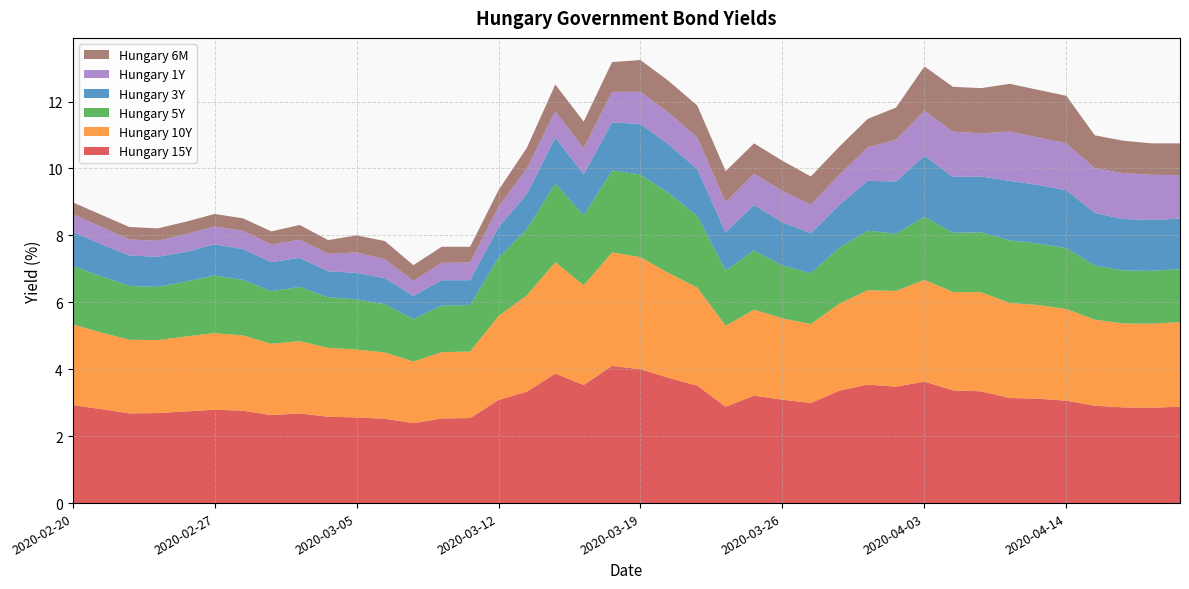

Reading right to left, transcribe all the data shown in this chart.

Hungary 15Y: 2020-04-20=2.9	2020-04-17=2.9	2020-04-16=2.9	2020-04-15=2.9	2020-04-14=3.1	2020-04-09=3.1	2020-04-08=3.1	2020-04-07=3.3	2020-04-06=3.4	2020-04-03=3.6	2020-04-02=3.5	2020-04-01=3.5	2020-03-30=3.4	2020-03-27=3.0	2020-03-26=3.1	2020-03-25=3.2	2020-03-24=2.9	2020-03-23=3.5	2020-03-20=3.7	2020-03-19=4.0	2020-03-18=4.1	2020-03-17=3.5	2020-03-16=3.9	2020-03-13=3.3	2020-03-12=3.1	2020-03-11=2.5	2020-03-10=2.5	2020-03-09=2.4	2020-03-06=2.5	2020-03-05=2.6	2020-03-04=2.6	2020-03-03=2.7	2020-03-02=2.6	2020-02-28=2.8	2020-02-27=2.8	2020-02-26=2.7	2020-02-25=2.7	2020-02-24=2.7	2020-02-21=2.8	2020-02-20=2.9
Hungary 10Y: 2020-04-20=2.5	2020-04-17=2.5	2020-04-16=2.5	2020-04-15=2.6	2020-04-14=2.7	2020-04-09=2.8	2020-04-08=2.8	2020-04-07=3.0	2020-04-06=2.9	2020-04-03=3.0	2020-04-02=2.9	2020-04-01=2.8	2020-03-30=2.6	2020-03-27=2.4	2020-03-26=2.4	2020-03-25=2.6	2020-03-24=2.4	2020-03-23=2.9	2020-03-20=3.1	2020-03-19=3.4	2020-03-18=3.4	2020-03-17=3.0	2020-03-16=3.3	2020-03-13=2.9	2020-03-12=2.5	2020-03-11=2.0	2020-03-10=2.0	2020-03-09=1.8	2020-03-06=2.0	2020-03-05=2.0	2020-03-04=2.1	2020-03-03=2.2	2020-03-02=2.1	2020-02-28=2.2	2020-02-27=2.3	2020-02-26=2.2	2020-02-25=2.2	2020-02-24=2.2	2020-02-21=2.3	2020-02-20=2.4
Hungary 5Y: 2020-04-20=1.6	2020-04-17=1.6	2020-04-16=1.6	2020-04-15=1.6	2020-04-14=1.8	2020-04-09=1.8	2020-04-08=1.9	2020-04-07=1.8	2020-04-06=1.8	2020-04-03=1.9	2020-04-02=1.7	2020-04-01=1.8	2020-03-30=1.7	2020-03-27=1.5	2020-03-26=1.6	2020-03-25=1.8	2020-03-24=1.6	2020-03-23=2.1	2020-03-20=2.4	2020-03-19=2.5	2020-03-18=2.5	2020-03-17=2.1	2020-03-16=2.4	2020-03-13=2.0	2020-03-12=1.7	2020-03-11=1.4	2020-03-10=1.4	2020-03-09=1.3	2020-03-06=1.4	2020-03-05=1.5	2020-03-04=1.5	2020-03-03=1.6	2020-03-02=1.6	2020-02-28=1.7	2020-02-27=1.7	2020-02-26=1.6	2020-02-25=1.6	2020-02-24=1.6	2020-02-21=1.7	2020-02-20=1.8
Hungary 3Y: 2020-04-20=1.5	2020-04-17=1.5	2020-04-16=1.5	2020-04-15=1.6	2020-04-14=1.7	2020-04-09=1.8	2020-04-08=1.8	2020-04-07=1.7	2020-04-06=1.7	2020-04-03=1.8	2020-04-02=1.6	2020-04-01=1.5	2020-03-30=1.3	2020-03-27=1.2	2020-03-26=1.3	2020-03-25=1.4	2020-03-24=1.1	2020-03-23=1.4	2020-03-20=1.4	2020-03-19=1.5	2020-03-18=1.4	2020-03-17=1.2	2020-03-16=1.4	2020-03-13=1.1	2020-03-12=0.9	2020-03-11=0.7	2020-03-10=0.8	2020-03-09=0.7	2020-03-06=0.8	2020-03-05=0.8	2020-03-04=0.8	2020-03-03=0.9	2020-03-02=0.9	2020-02-28=0.9	2020-02-27=0.9	2020-02-26=0.9	2020-02-25=0.9	2020-02-24=0.9	2020-02-21=1.0	2020-02-20=1.0
Hungary 1Y: 2020-04-20=1.3	2020-04-17=1.4	2020-04-16=1.4	2020-04-15=1.3	2020-04-14=1.4	2020-04-09=1.4	2020-04-08=1.5	2020-04-07=1.3	2020-04-06=1.4	2020-04-03=1.4	2020-04-02=1.2	2020-04-01=1.0	2020-03-30=0.9	2020-03-27=0.8	2020-03-26=0.9	2020-03-25=0.9	2020-03-24=0.9	2020-03-23=0.9	2020-03-20=0.9	2020-03-19=1.0	2020-03-18=0.9	2020-03-17=0.8	2020-03-16=0.8	2020-03-13=0.8	2020-03-12=0.6	2020-03-11=0.5	2020-03-10=0.5	2020-03-09=0.5	2020-03-06=0.6	2020-03-05=0.6	2020-03-04=0.5	2020-03-03=0.5	2020-03-02=0.5	2020-02-28=0.6	2020-02-27=0.5	2020-02-26=0.5	2020-02-25=0.5	2020-02-24=0.5	2020-02-21=0.5	2020-02-20=0.5
Hungary 6M: 2020-04-20=0.9	2020-04-17=0.9	2020-04-16=1.0	2020-04-15=1.0	2020-04-14=1.4	2020-04-09=1.4	2020-04-08=1.4	2020-04-07=1.4	2020-04-06=1.3	2020-04-03=1.3	2020-04-02=1.0	2020-04-01=0.8	2020-03-30=0.8	2020-03-27=0.8	2020-03-26=0.9	2020-03-25=0.9	2020-03-24=0.9	2020-03-23=1.0	2020-03-20=0.9	2020-03-19=0.9	2020-03-18=0.9	2020-03-17=0.8	2020-03-16=0.8	2020-03-13=0.6	2020-03-12=0.5	2020-03-11=0.5	2020-03-10=0.5	2020-03-09=0.5	2020-03-06=0.5	2020-03-05=0.5	2020-03-04=0.4	2020-03-03=0.4	2020-03-02=0.4	2020-02-28=0.4	2020-02-27=0.4	2020-02-26=0.4	2020-02-25=0.4	2020-02-24=0.4	2020-02-21=0.4	2020-02-20=0.4